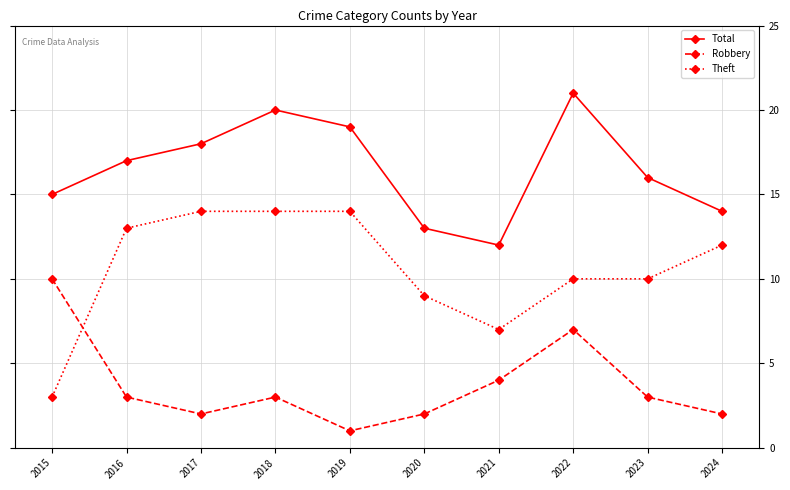

Which series has the widest spread of values?

Theft